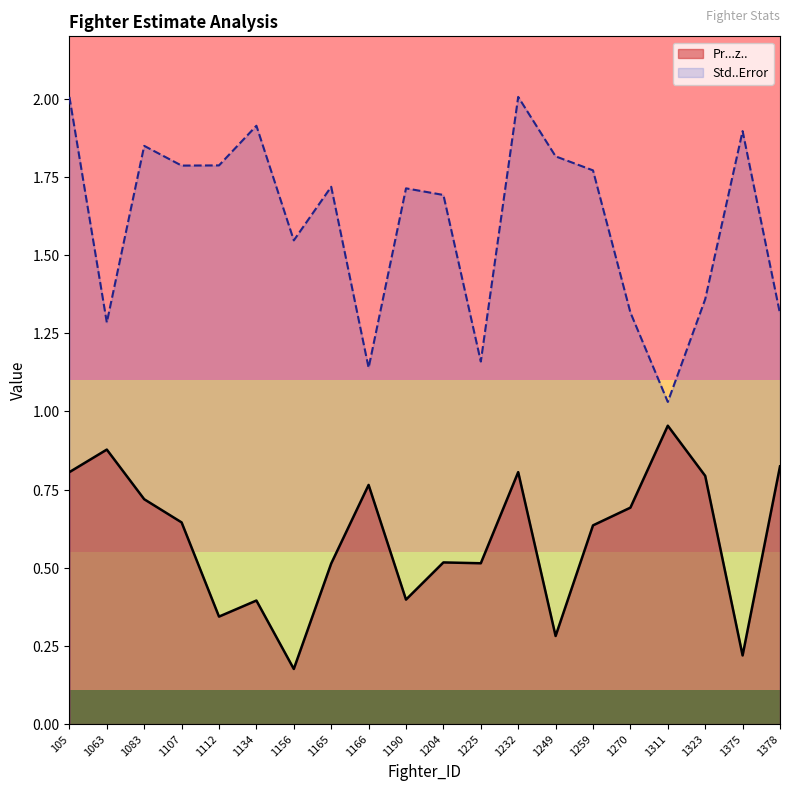

What is the value of the Pr...z.. point at the 17th from the left?

1.0